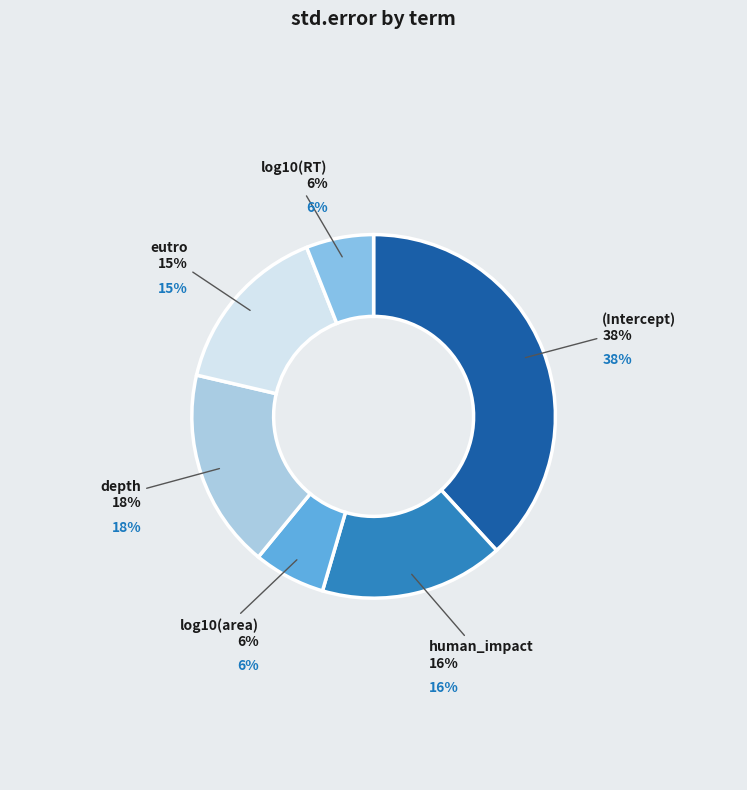

What is the total percentage of log10(RT) and human_impact?

22.4%